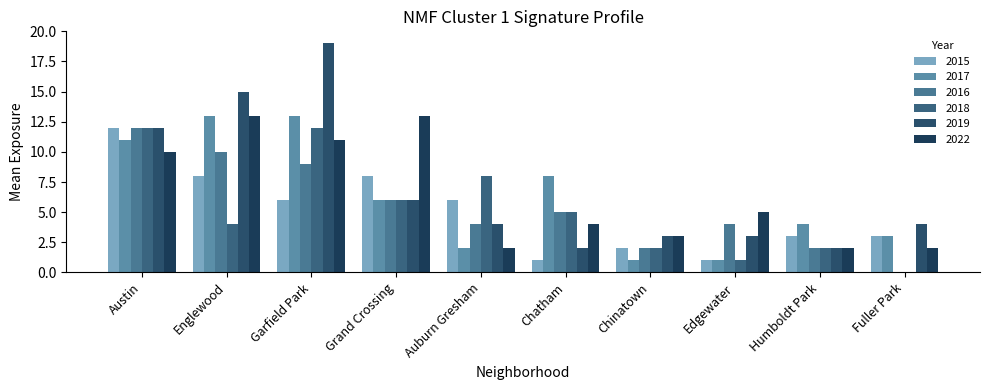

What is the sum of the 2022 values at Fuller Park and Humboldt Park?

4